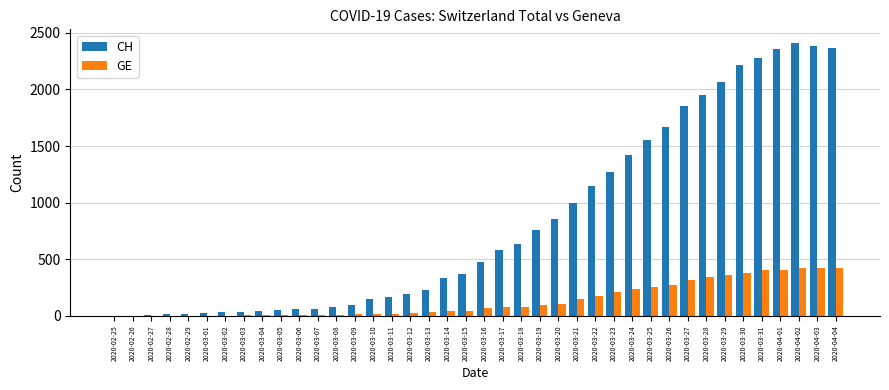

At which label is GE closest to 212?

2020-03-23